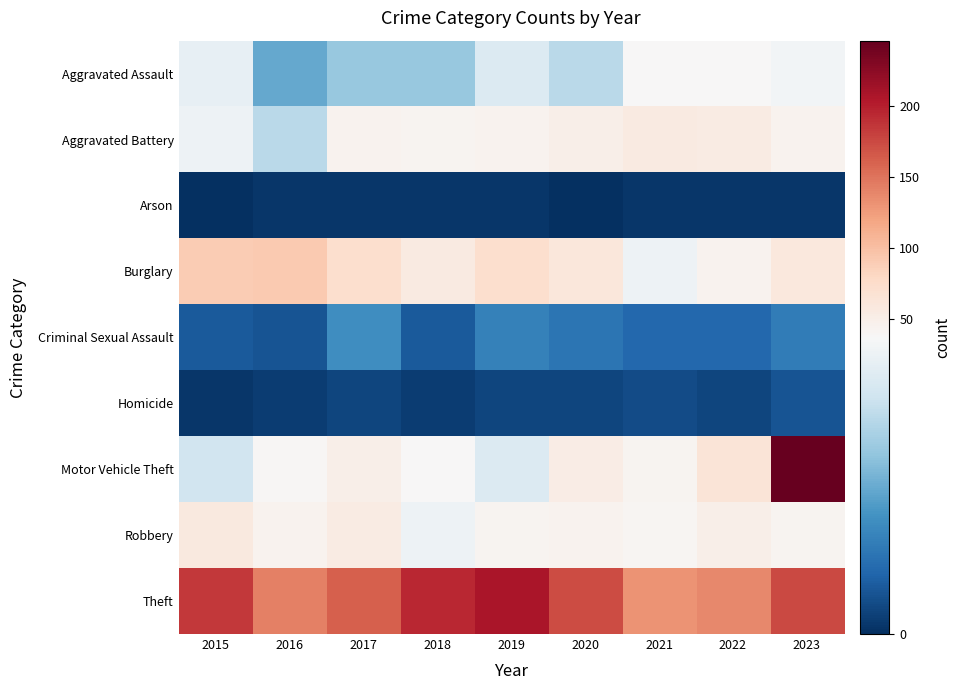

At 2017, list the series in order from largest to smallest.

Theft, Burglary, Robbery, Motor Vehicle Theft, Aggravated Battery, Aggravated Assault, Criminal Sexual Assault, Homicide, Arson